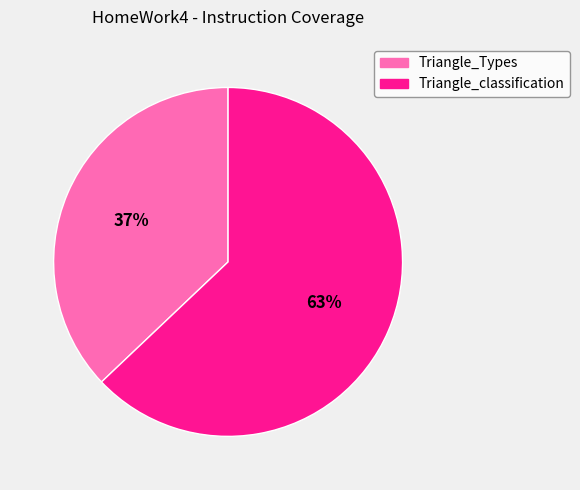

To the nearest percent, what is the combined percentage of Triangle_classification and Triangle_Types?

100%